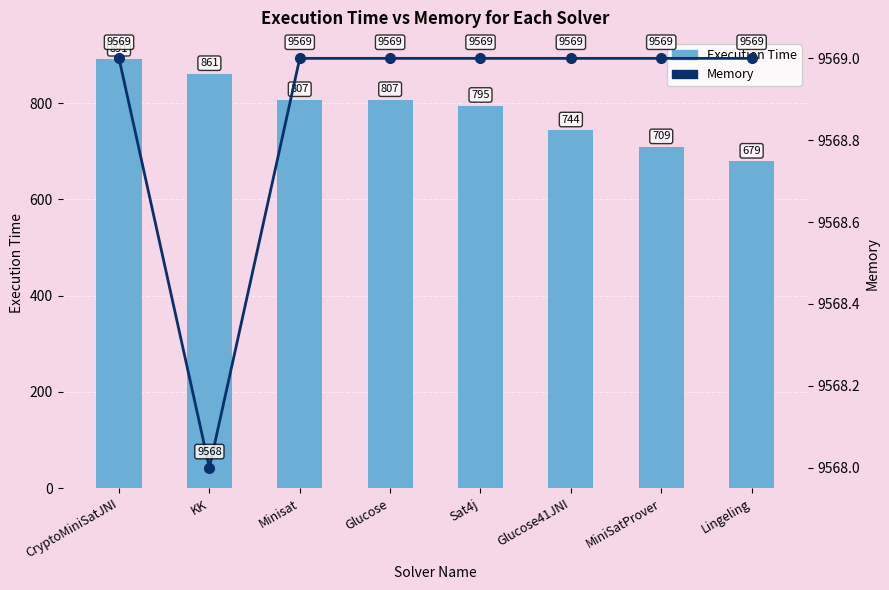

What is the maximum value shown in the chart?

9569